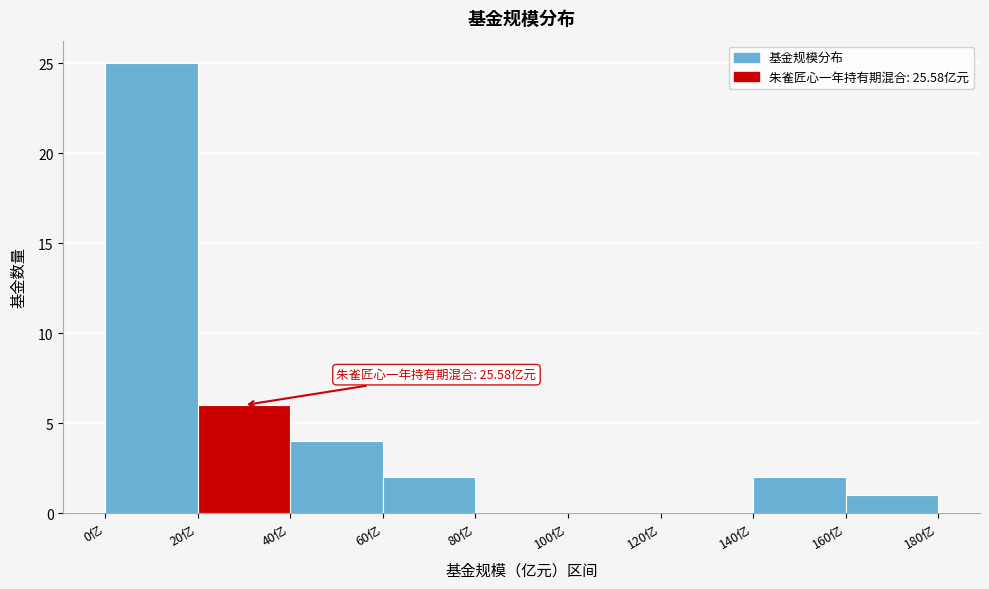

Over which range of the x-axis is the bar tallest?

0 to 20